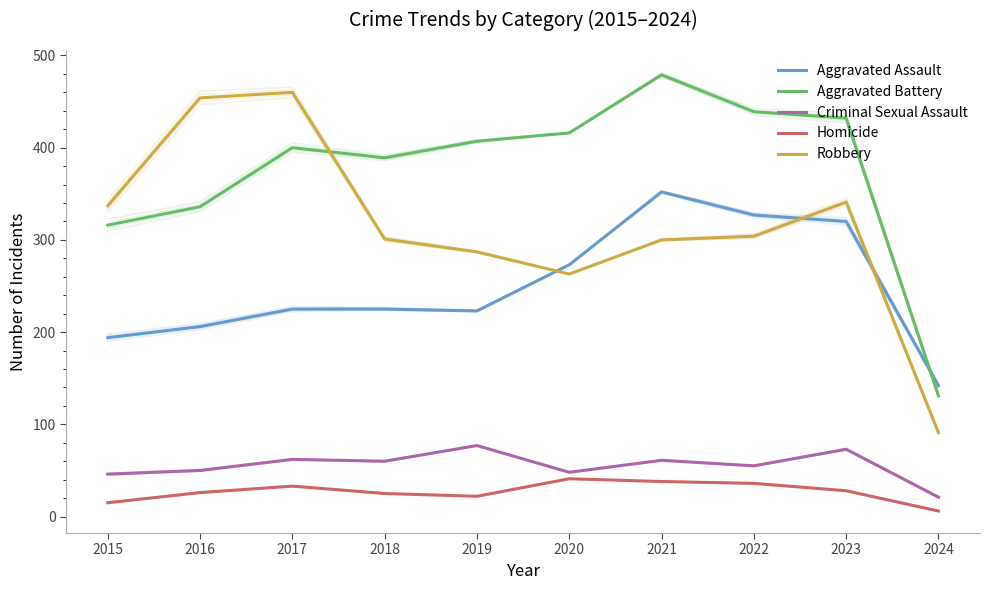

What is the approximate value of Criminal Sexual Assault at 2022, to the nearest 5?

55